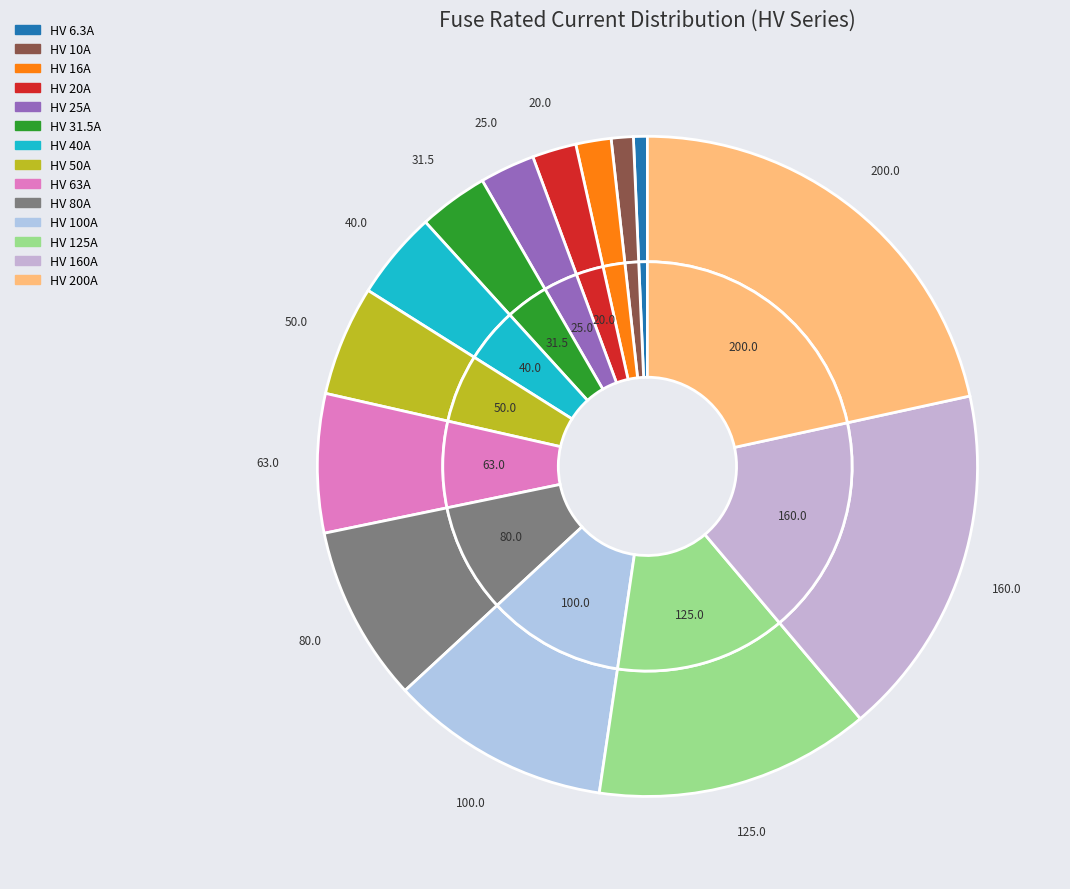

Count the number of slices in the pie.

14